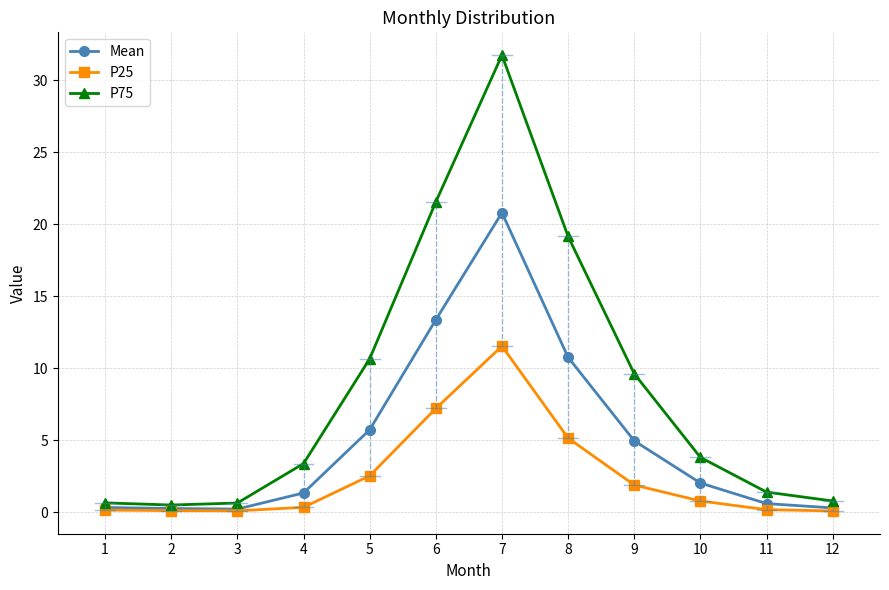

True or false: P75 and P25 intersect in this chart.

False